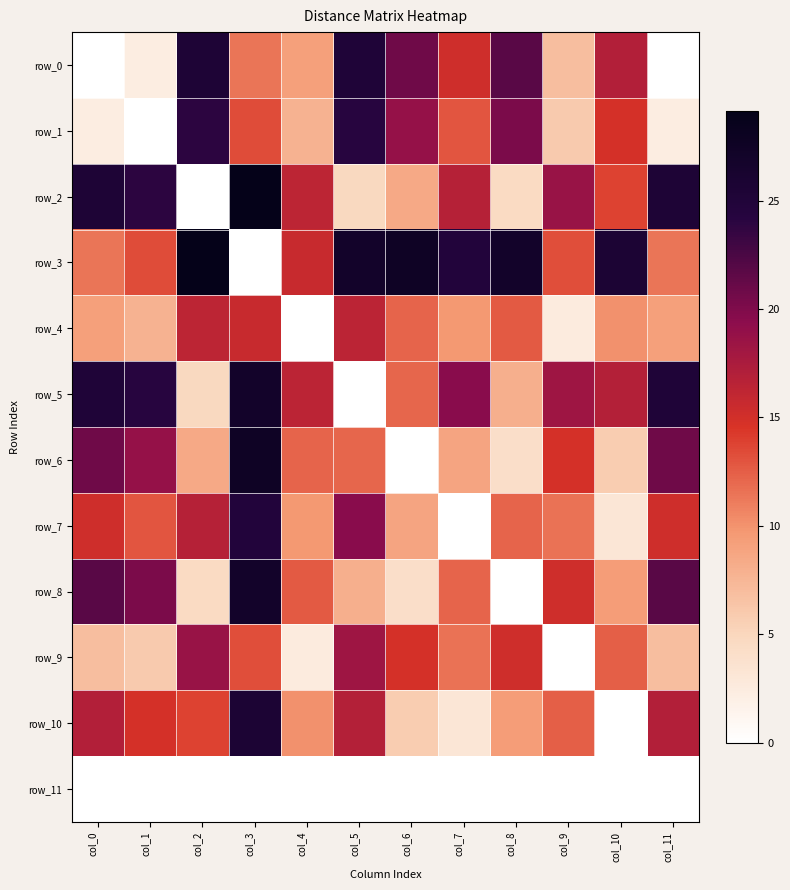

What is the sum of the row_2 values at col_5 and col_10?

18.7